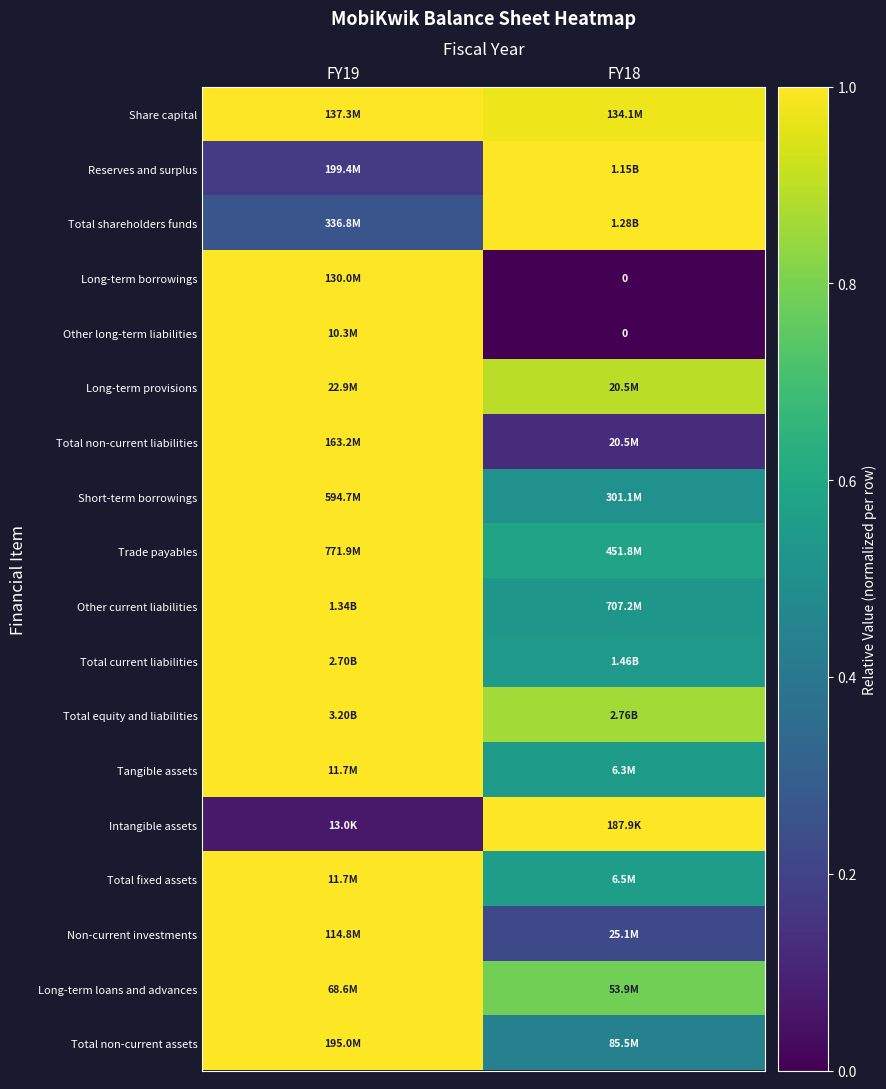

At which label is Other current liabilities closest to 0?

FY18